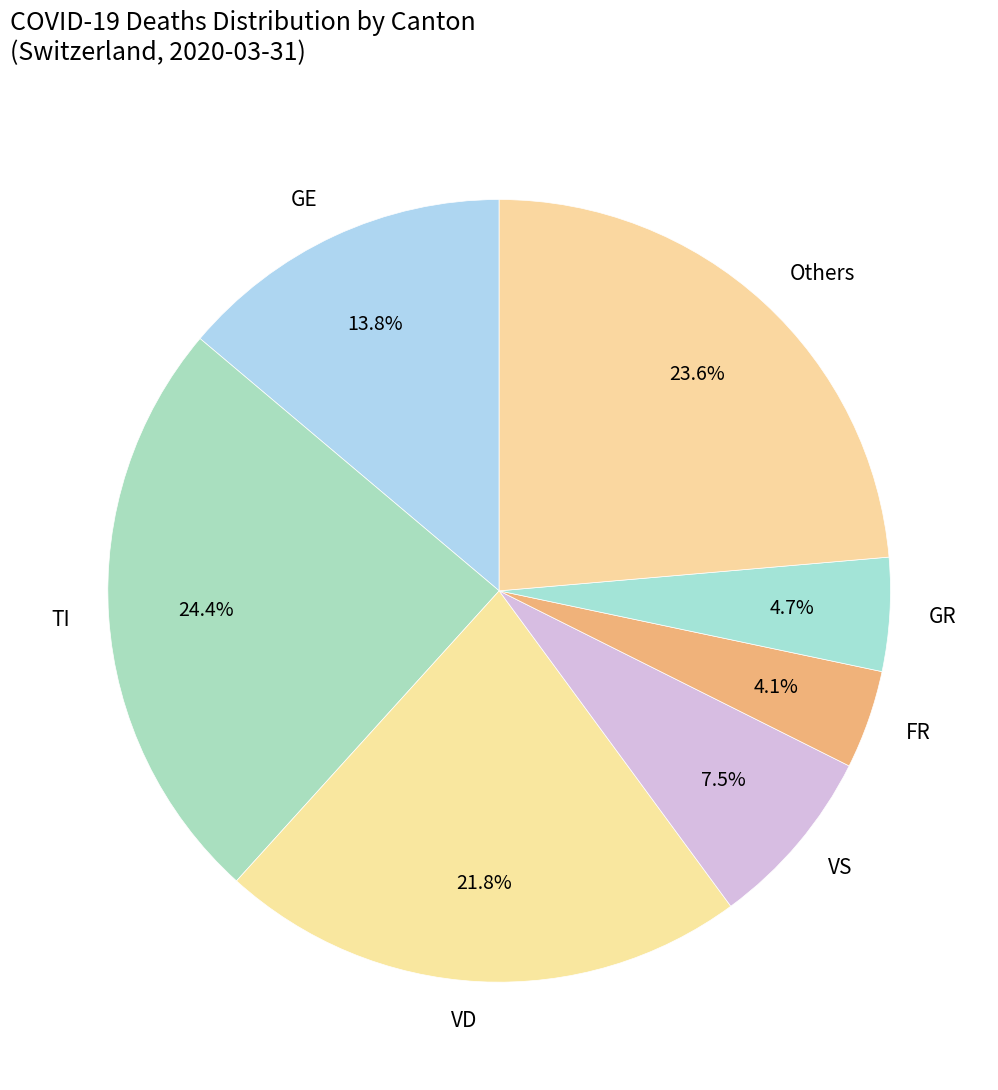

Does any single category account for the majority?

No